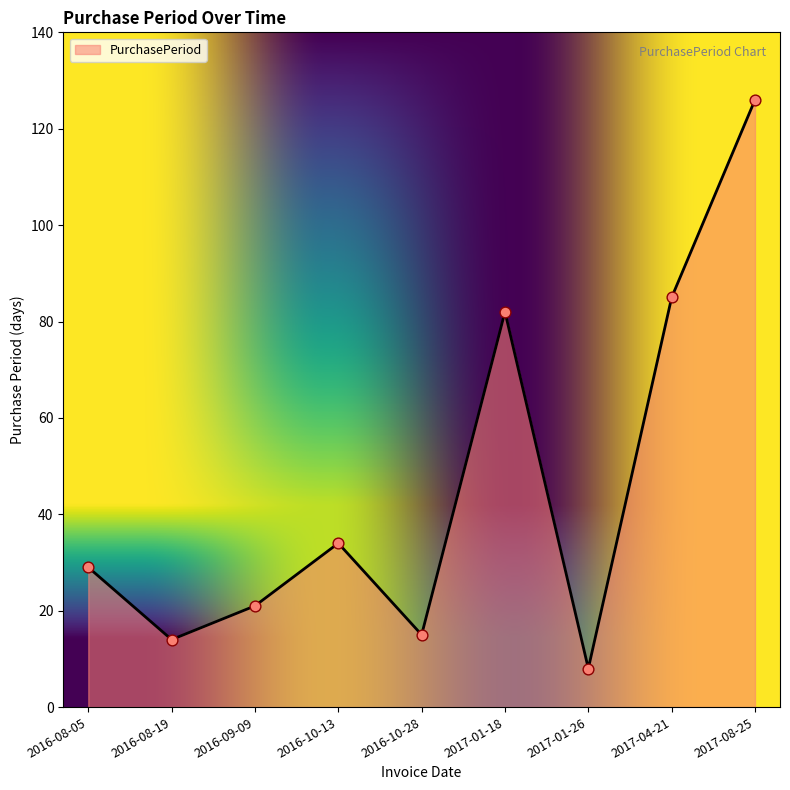

Between 2016-10-28 and 2017-08-25, which is larger?

2017-08-25